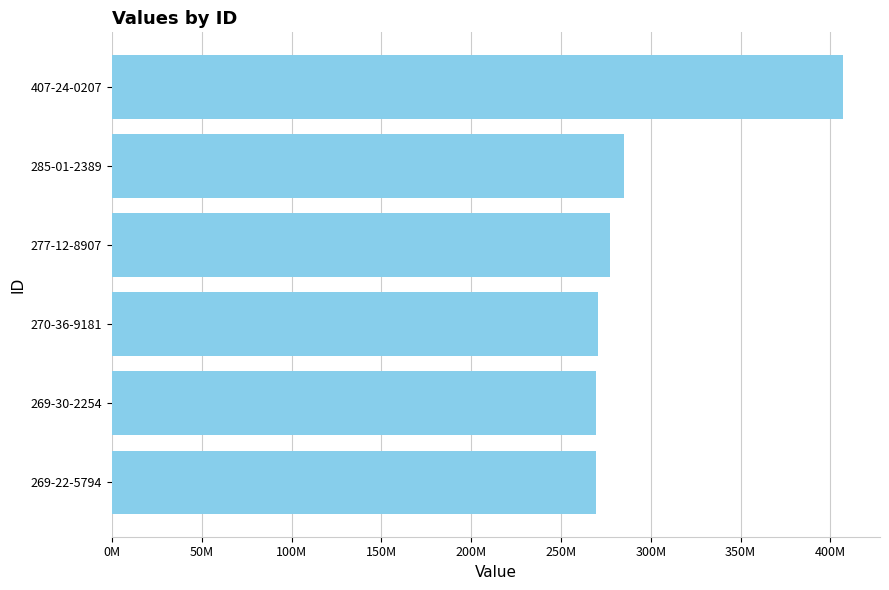

Does the chart contain any negative values?

No